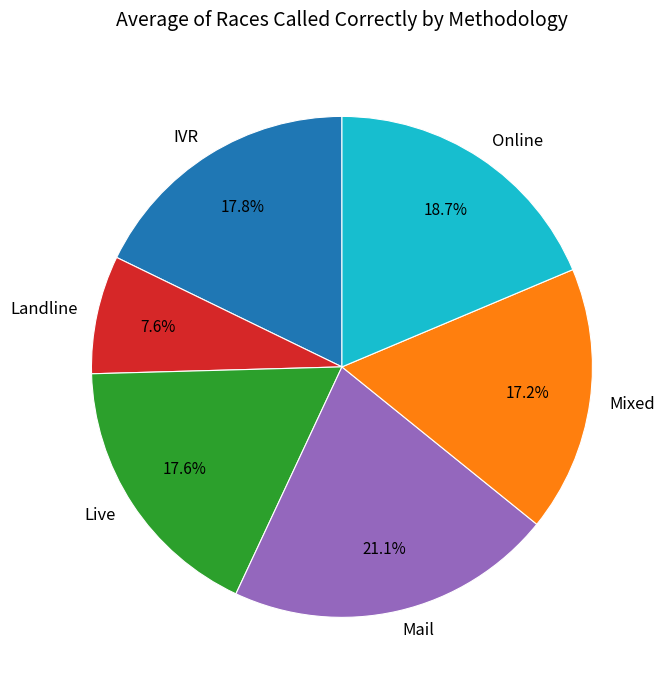

The Mail slice represents 13% of the pie. True or false?

False